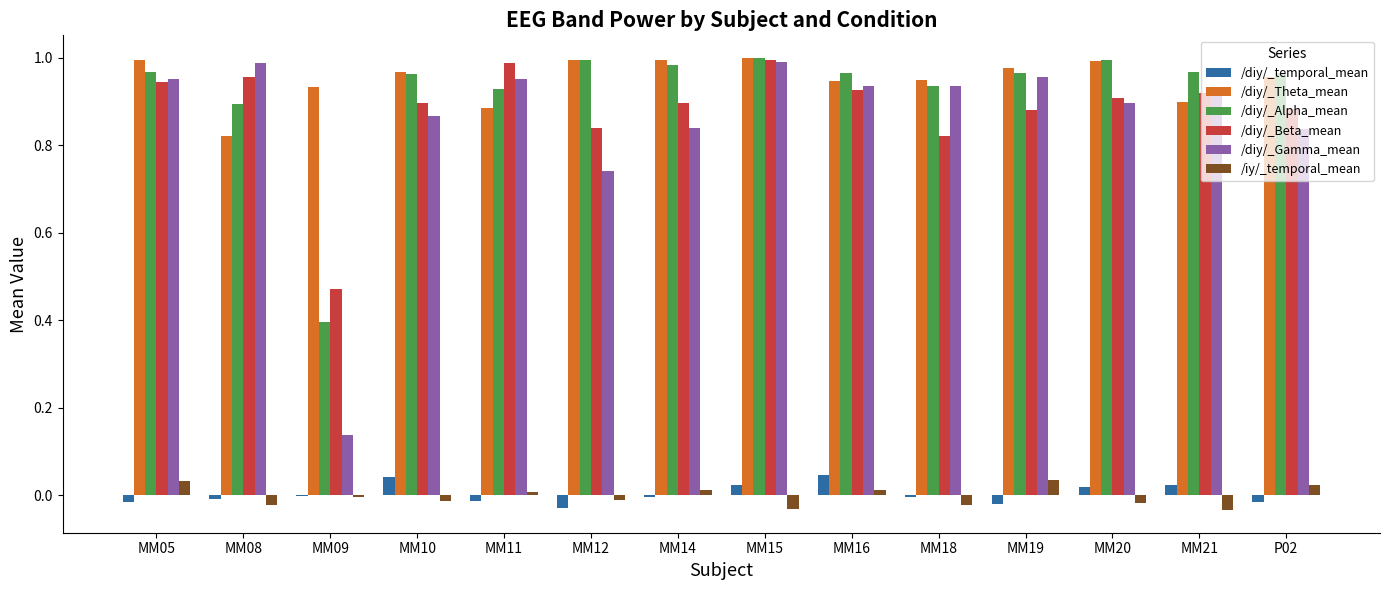

What are all the series names shown in the legend?

/diy/_temporal_mean, /diy/_Theta_mean, /diy/_Alpha_mean, /diy/_Beta_mean, /diy/_Gamma_mean, /iy/_temporal_mean